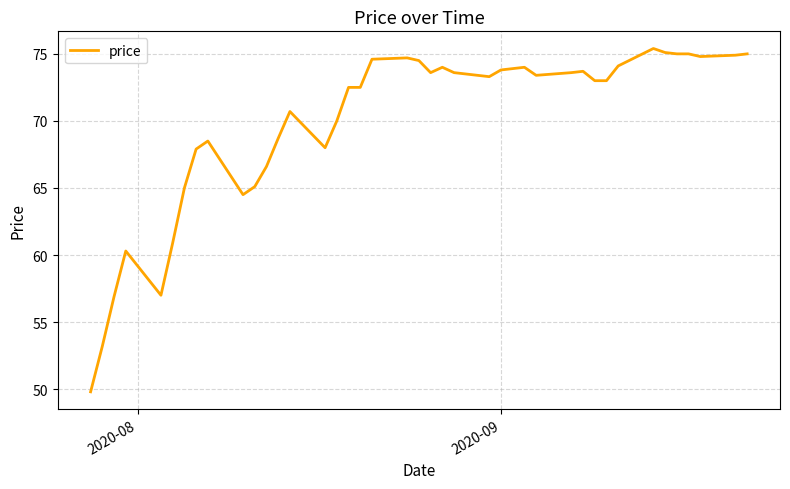

What is the smallest value displayed?

49.8